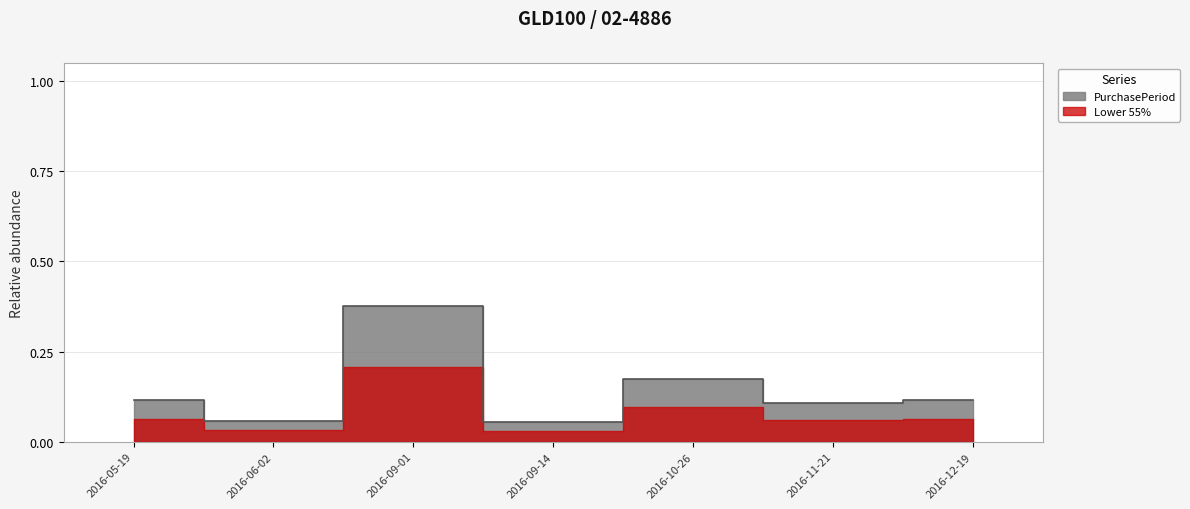

List the labels in order of value, largest first.

2016-09-01, 2016-10-26, 2016-05-19, 2016-12-19, 2016-11-21, 2016-06-02, 2016-09-14